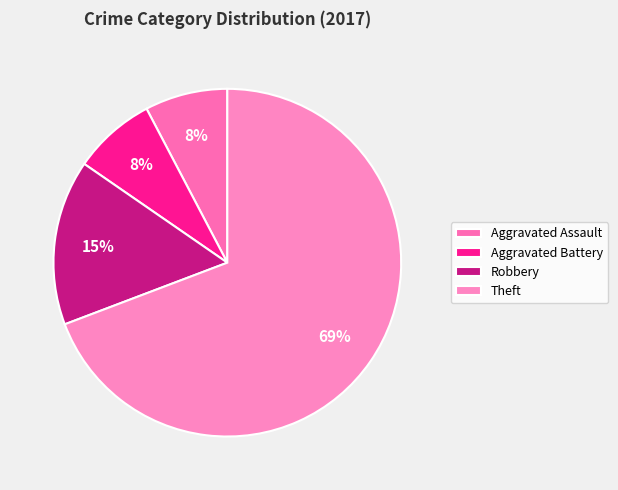

To the nearest percent, what is the combined percentage of Robbery and Aggravated Battery?

23%